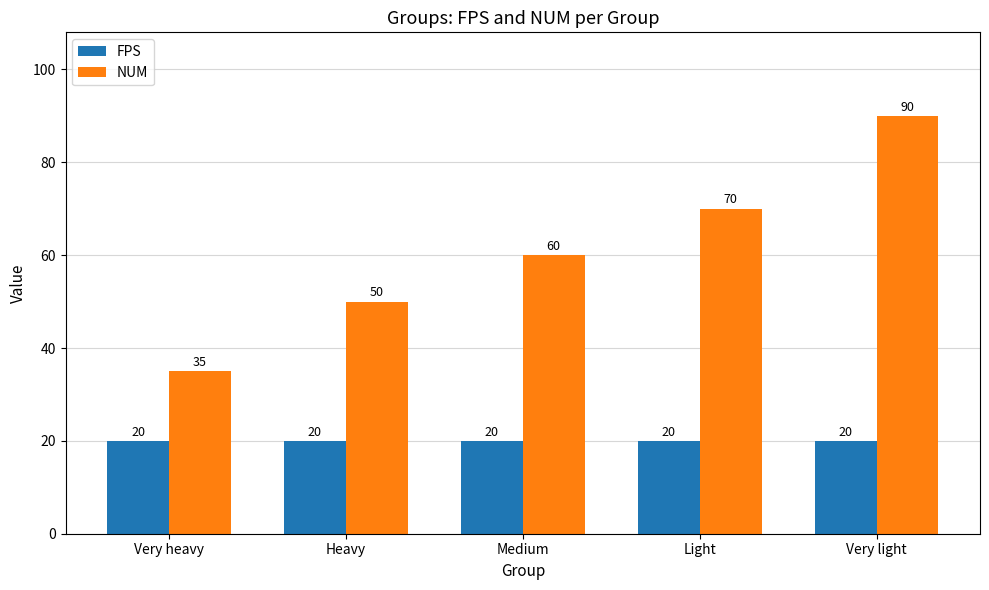

The value of FPS at Light is 8. True or false?

False